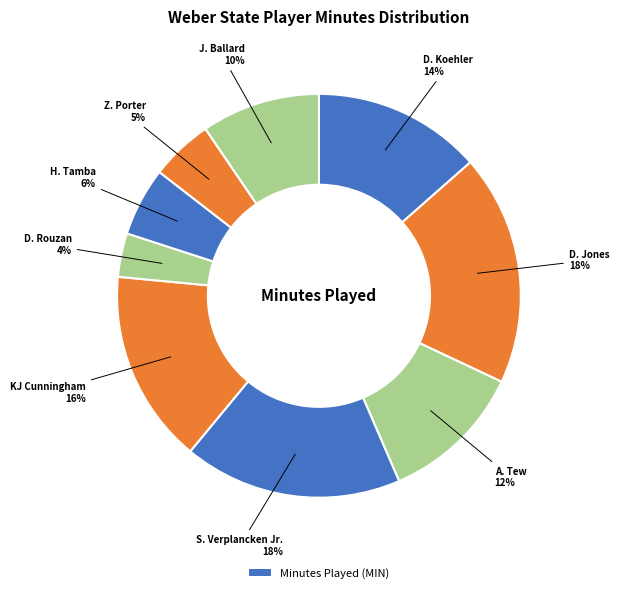

Count the number of slices in the pie.

9